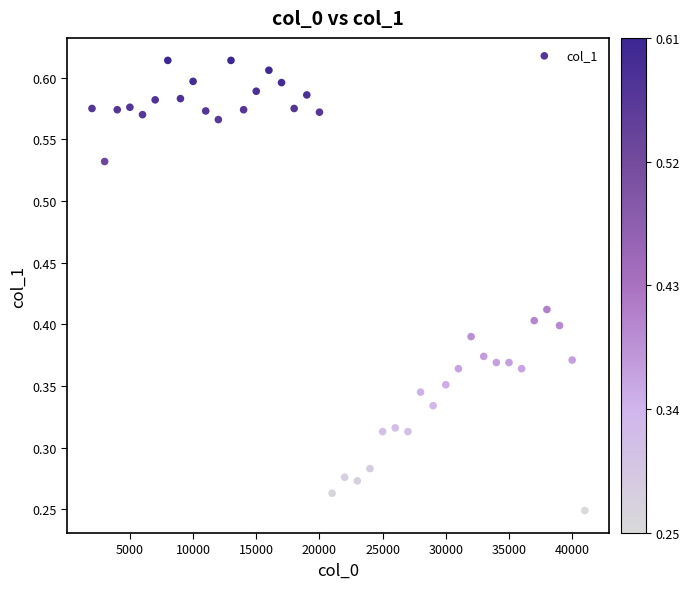

What is the range of X values (max minus min)?

39000.0